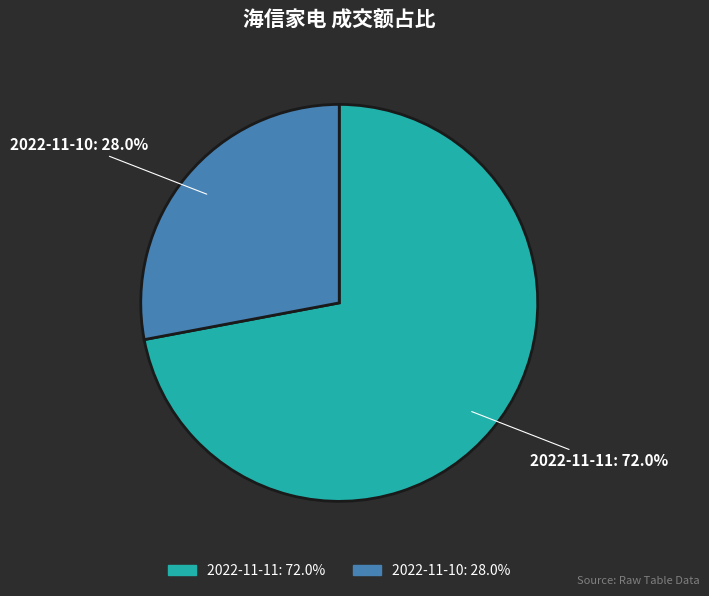

What is the total percentage of 2022-11-10: 28.0% and 2022-11-11: 72.0%?

100.0%